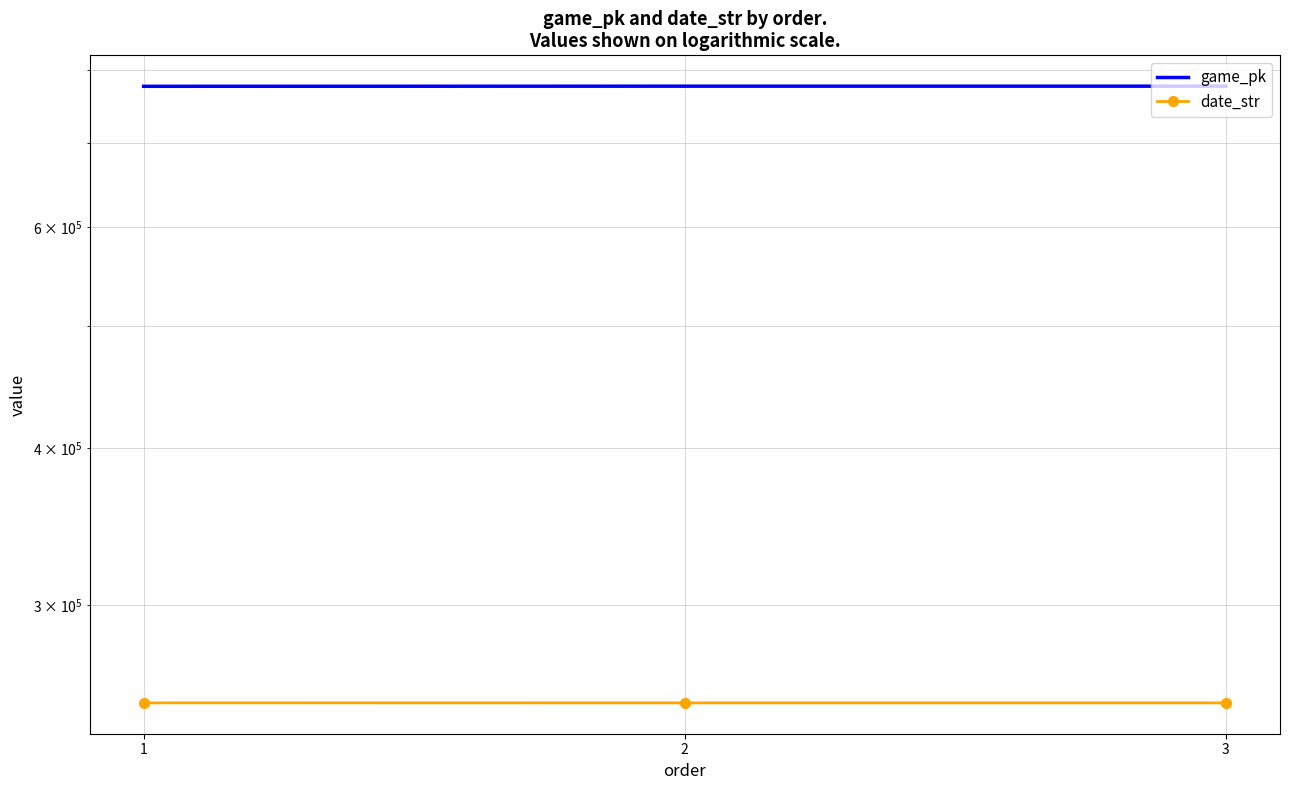

What is the value of the game_pk point at the 1st from the left?

776293